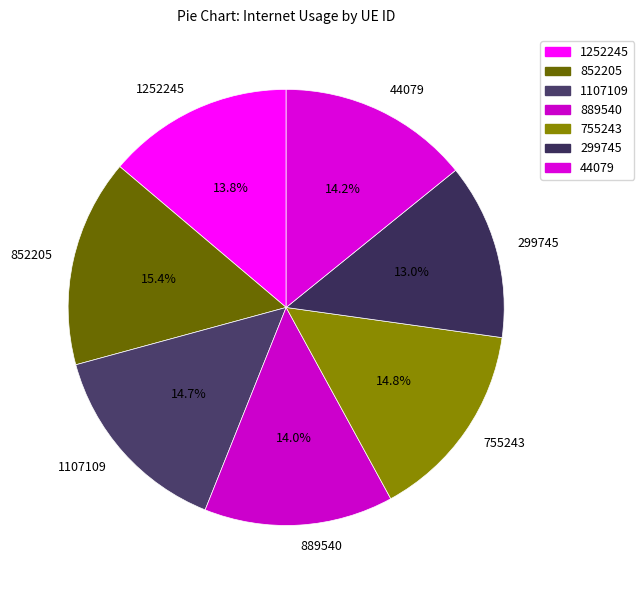

What is the largest slice in the pie chart?

852205